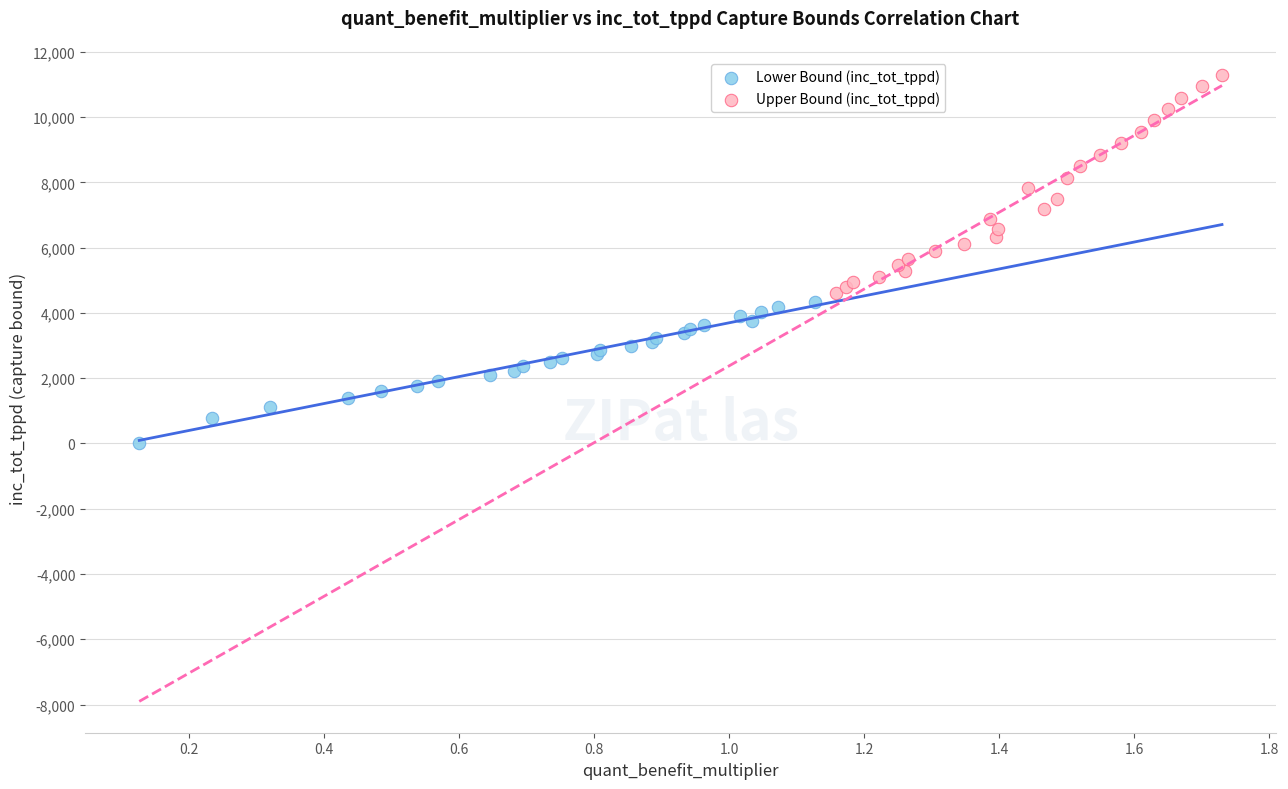

Which series reaches the minimum Y coordinate?

Lower Bound (inc_tot_tppd)